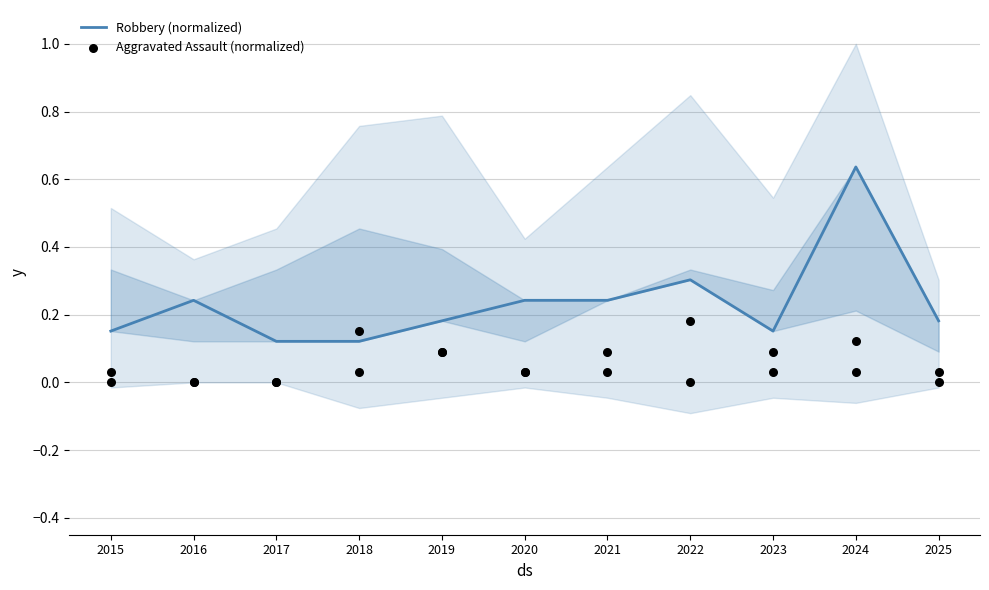

Is the value of Robbery (normalized) at 2020 greater than the value of Aggravated Assault (normalized) at 2015?

Yes